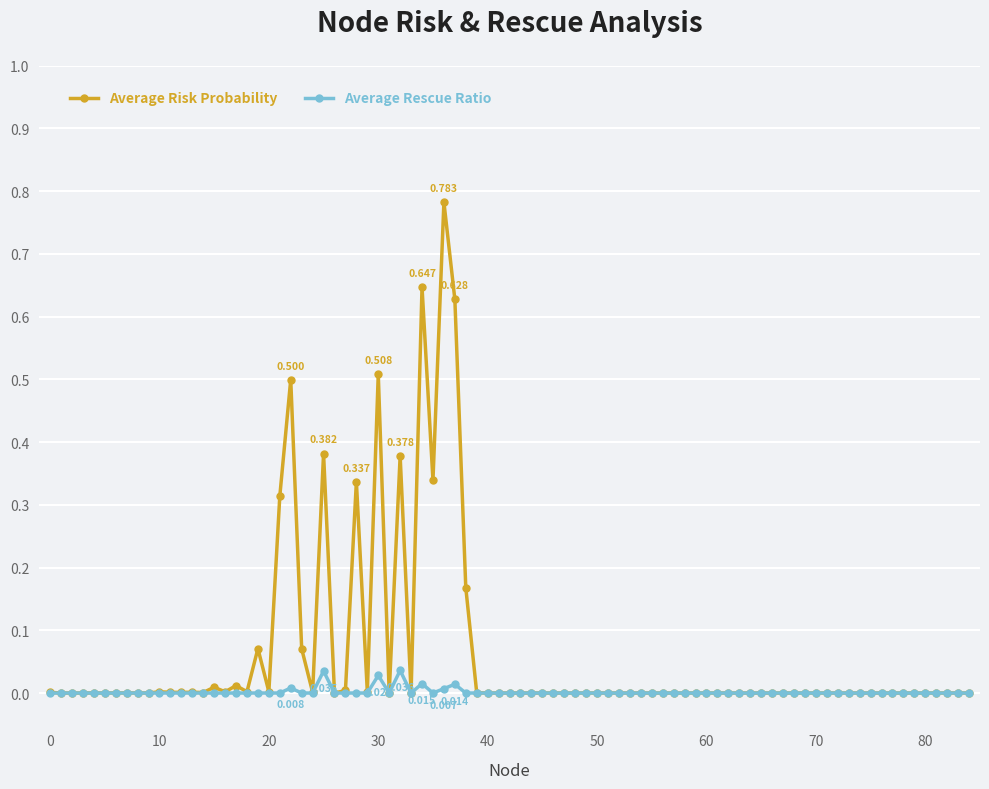

List the series in order of their peak value, highest first.

Average Risk Probability, Average Rescue Ratio